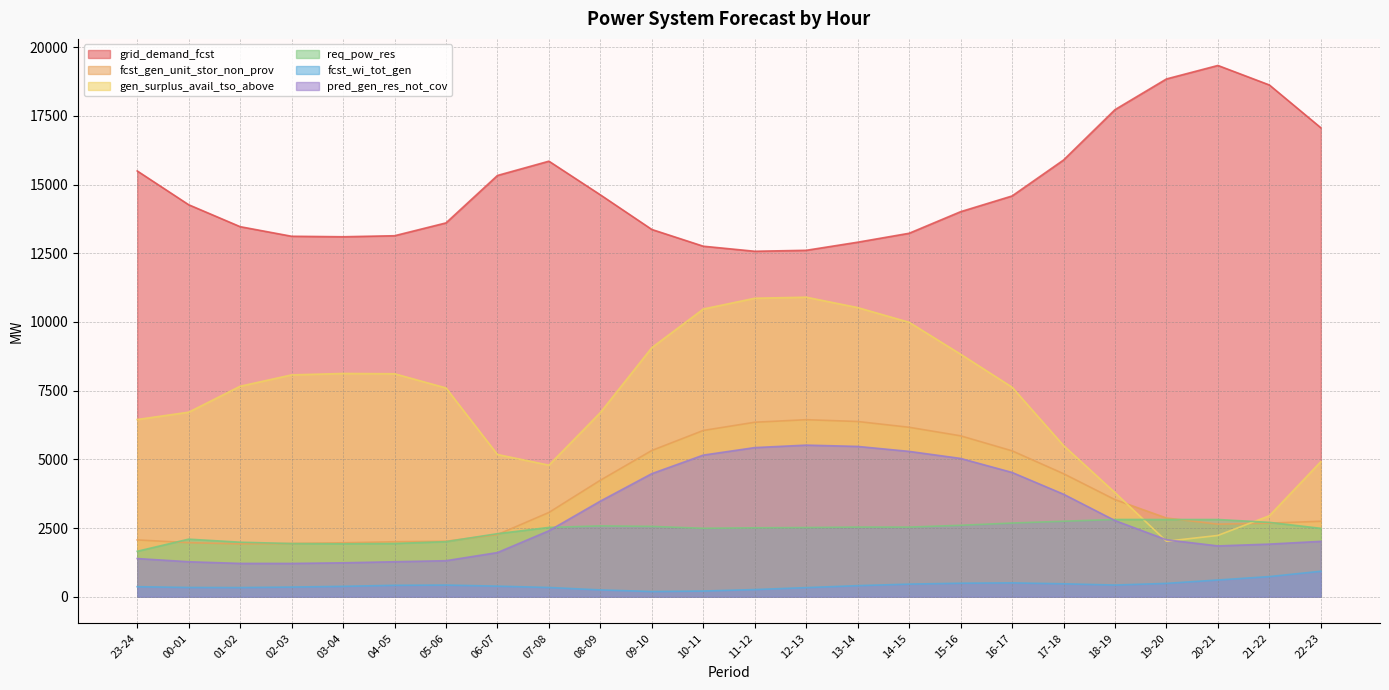

What is the label of the 7th point from the right?

16-17